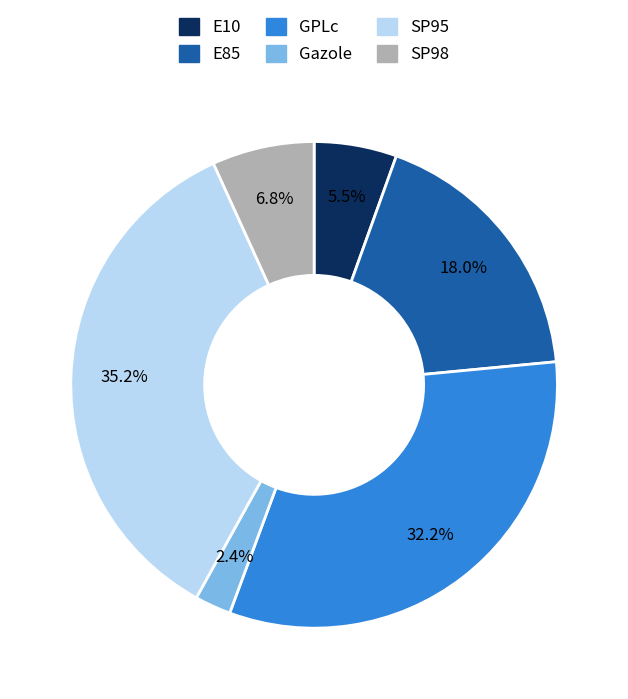

To the nearest percent, what is the average slice percentage?

17%